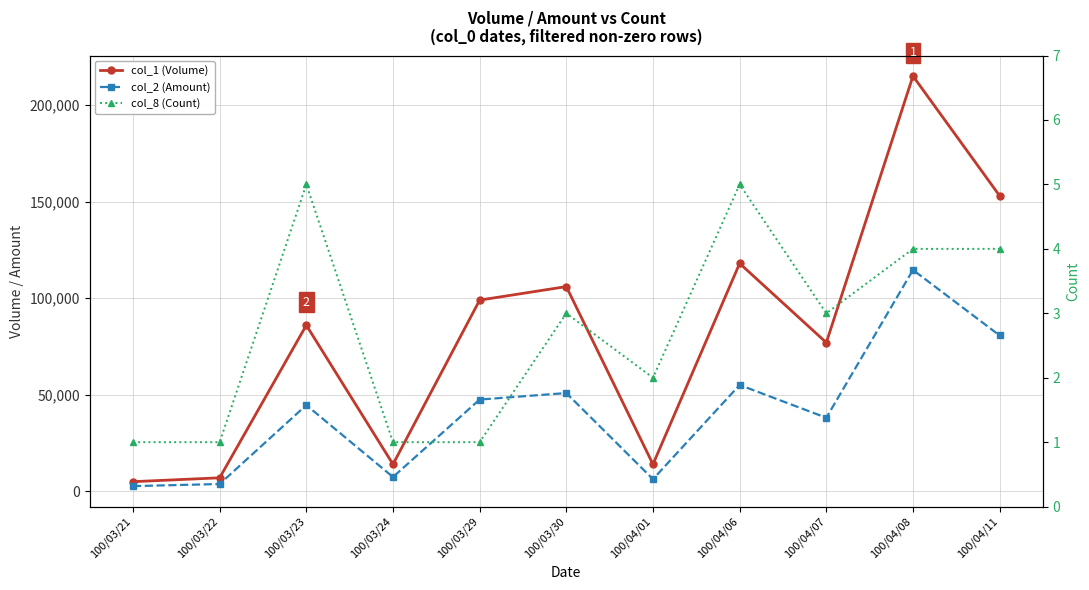

At which category is the sum across all series the highest?

100/04/08